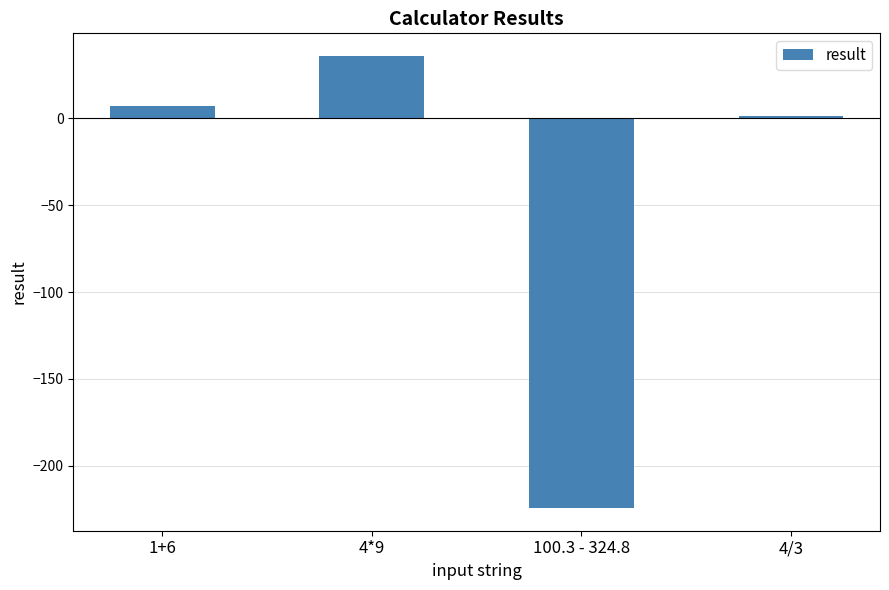

Reading left to right, extract all data points from this chart.

1+6=7.0	4*9=36.0	100.3 - 324.8=-224.5	4/3=1.3